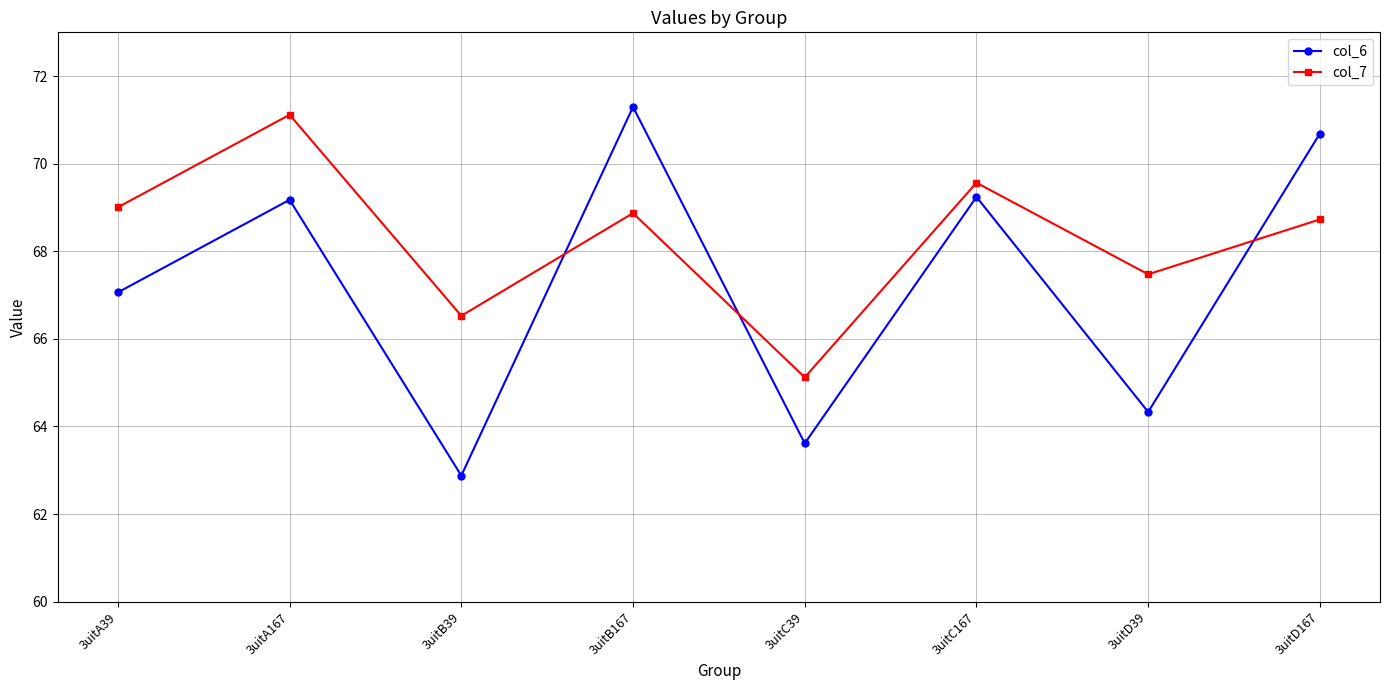

Where do col_6 and col_7 first cross each other?

3uitB39 and 3uitB167